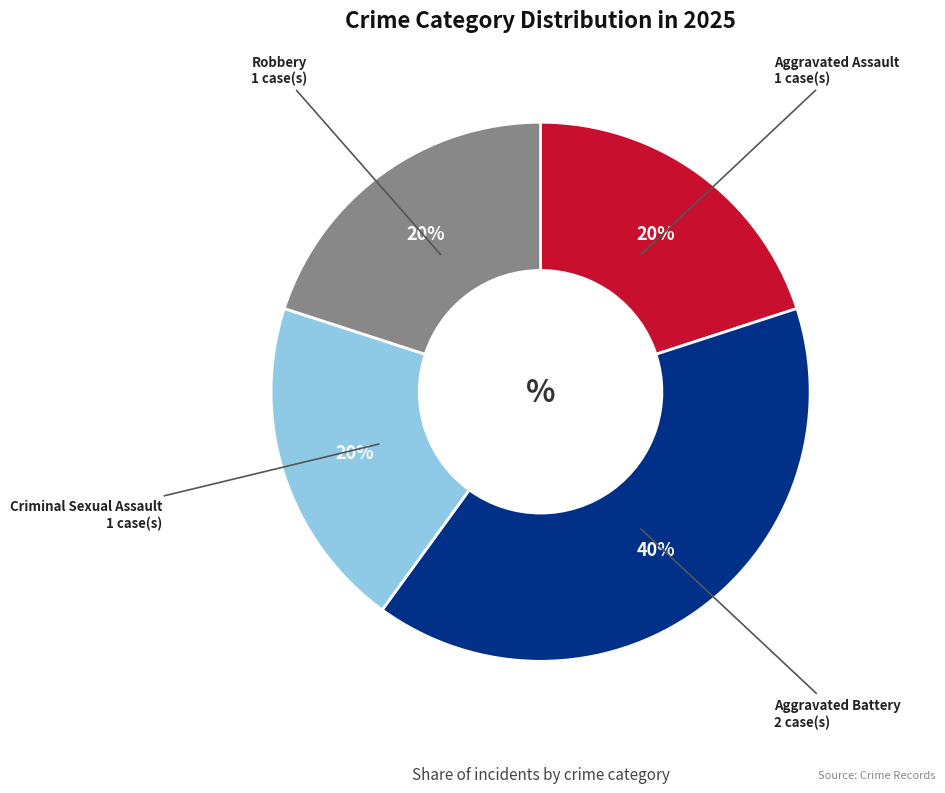

Does Criminal Sexual Assault represent more than half of the total?

No